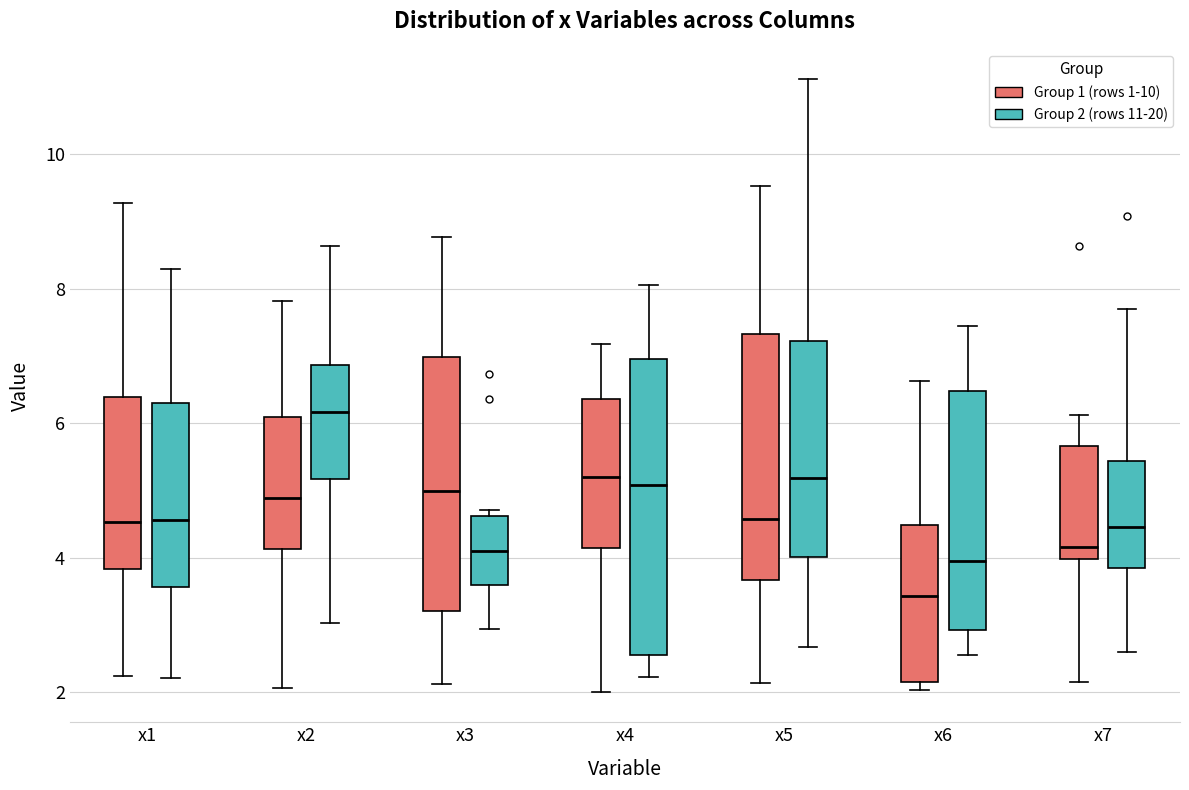

Reading left to right, read every box against the y-axis: the position of its median line, the range the box covers, and the ends of its whiskers. The values are not printed on the chart, so give them approximately, as read against the axis.

x1 (Group 1 (rows 1-10)): median 4.6, box 3.8 to 6.4, whiskers 2.2 to 9.2
x1 (Group 2 (rows 11-20)): median 4.6, box 3.6 to 6.2, whiskers 2.2 to 8.2
x2 (Group 1 (rows 1-10)): median 4.8, box 4.2 to 6.0, whiskers 2.0 to 7.8
x2 (Group 2 (rows 11-20)): median 6.2, box 5.2 to 6.8, whiskers 3.0 to 8.6
x3 (Group 1 (rows 1-10)): median 5.0, box 3.2 to 7.0, whiskers 2.2 to 8.8
x3 (Group 2 (rows 11-20)): median 4.0, box 3.6 to 4.6, whiskers 3.0 to 4.8
x4 (Group 1 (rows 1-10)): median 5.2, box 4.2 to 6.4, whiskers 2.0 to 7.2
x4 (Group 2 (rows 11-20)): median 5.0, box 2.6 to 7.0, whiskers 2.2 to 8.0
x5 (Group 1 (rows 1-10)): median 4.6, box 3.6 to 7.4, whiskers 2.2 to 9.6
x5 (Group 2 (rows 11-20)): median 5.2, box 4.0 to 7.2, whiskers 2.6 to 11.2
x6 (Group 1 (rows 1-10)): median 3.4, box 2.2 to 4.4, whiskers 2.0 to 6.6
x6 (Group 2 (rows 11-20)): median 4.0, box 3.0 to 6.4, whiskers 2.6 to 7.4
x7 (Group 1 (rows 1-10)): median 4.2, box 4.0 to 5.6, whiskers 2.2 to 6.2
x7 (Group 2 (rows 11-20)): median 4.4, box 3.8 to 5.4, whiskers 2.6 to 7.6